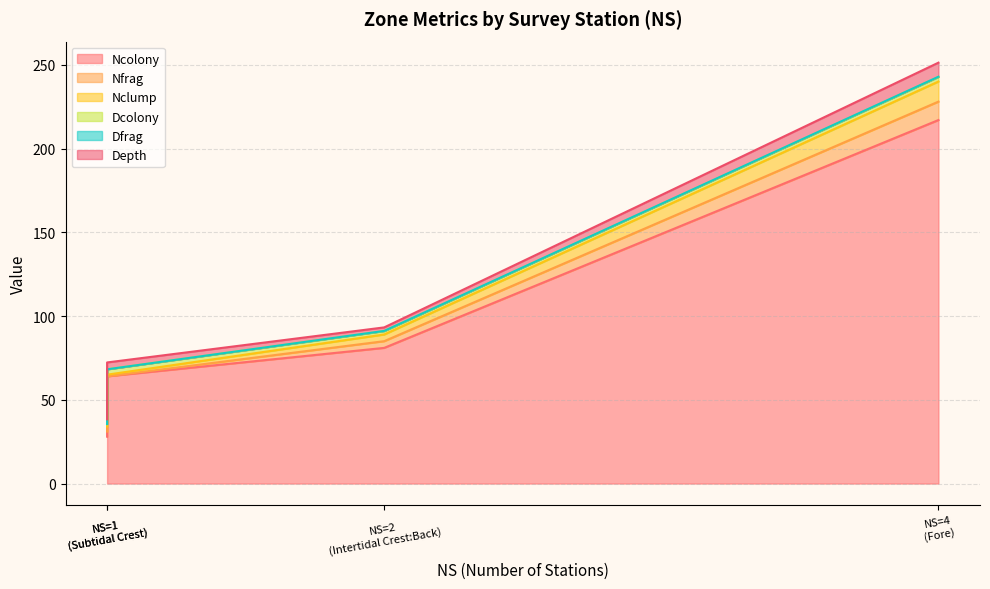

At which category is the sum across all series the highest?

Fore